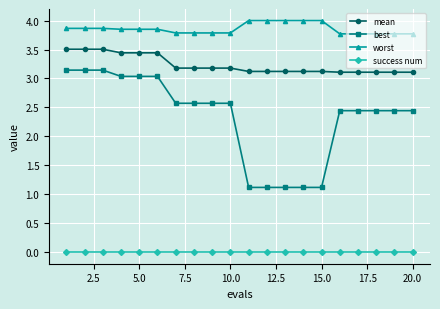

Which series has the widest spread of values?

best